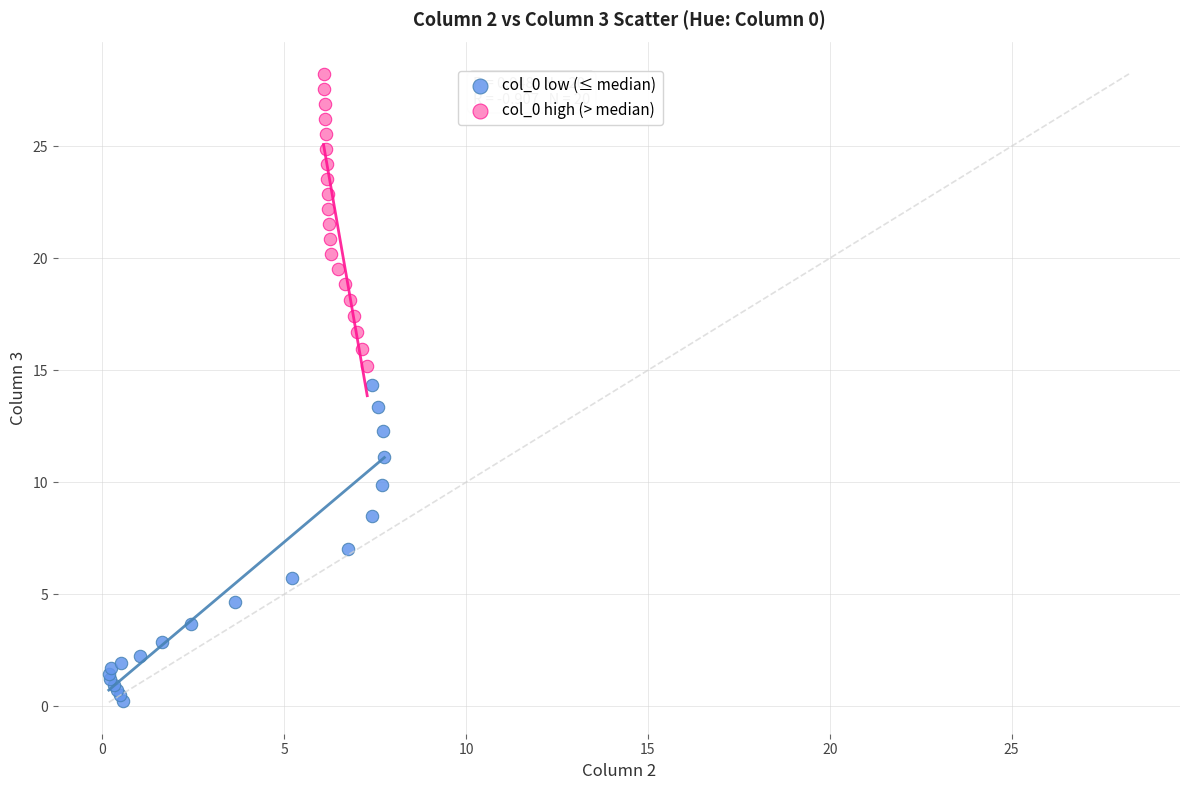

Which series reaches the maximum Y coordinate?

col_0 high (> median)